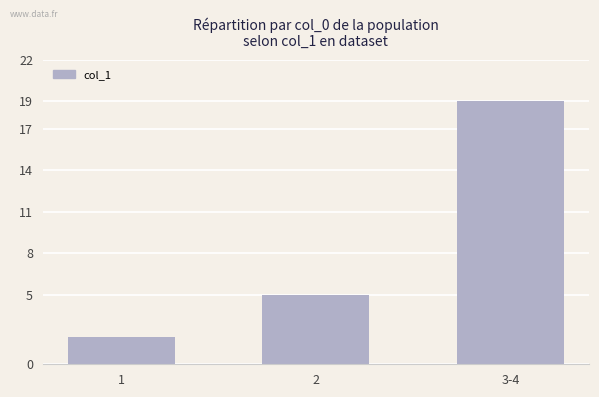

True or false: the data shows 3 at 1.

False